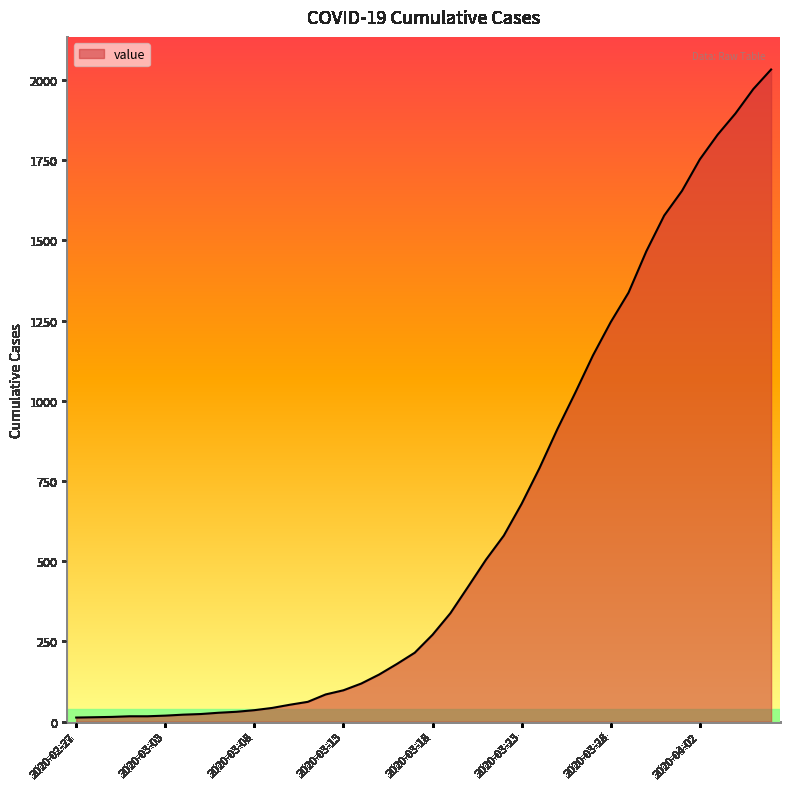

What is the maximum value shown in the chart?

2032